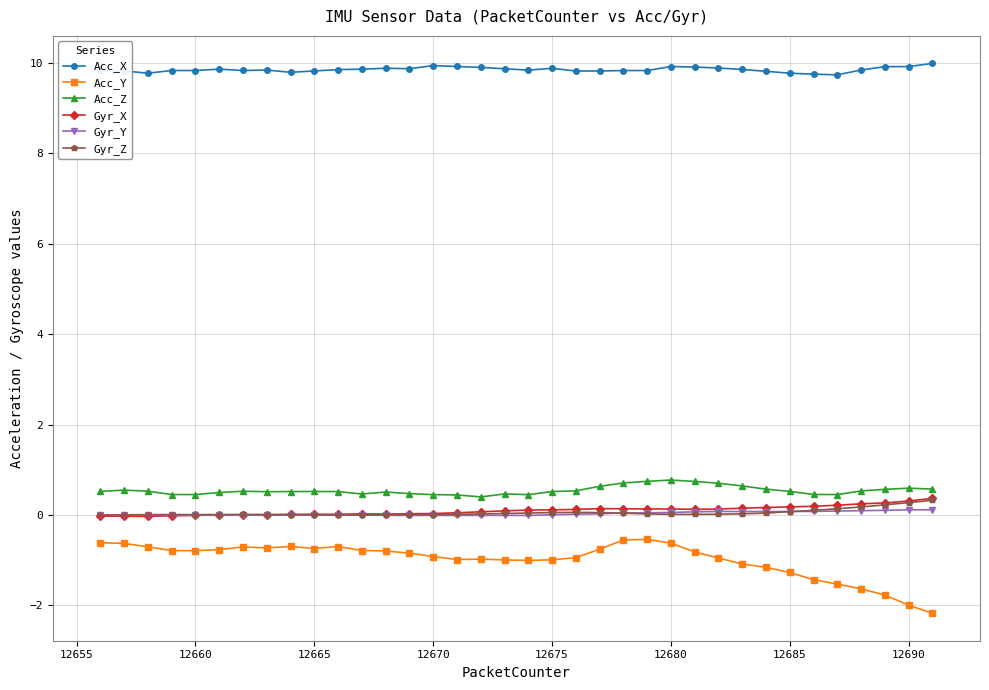

What is the sum of all Acc_X values?

354.6